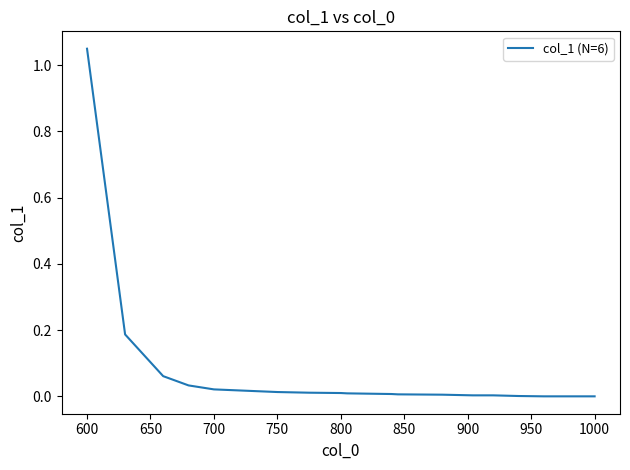

Is this an area chart (filled region under the line)?

No